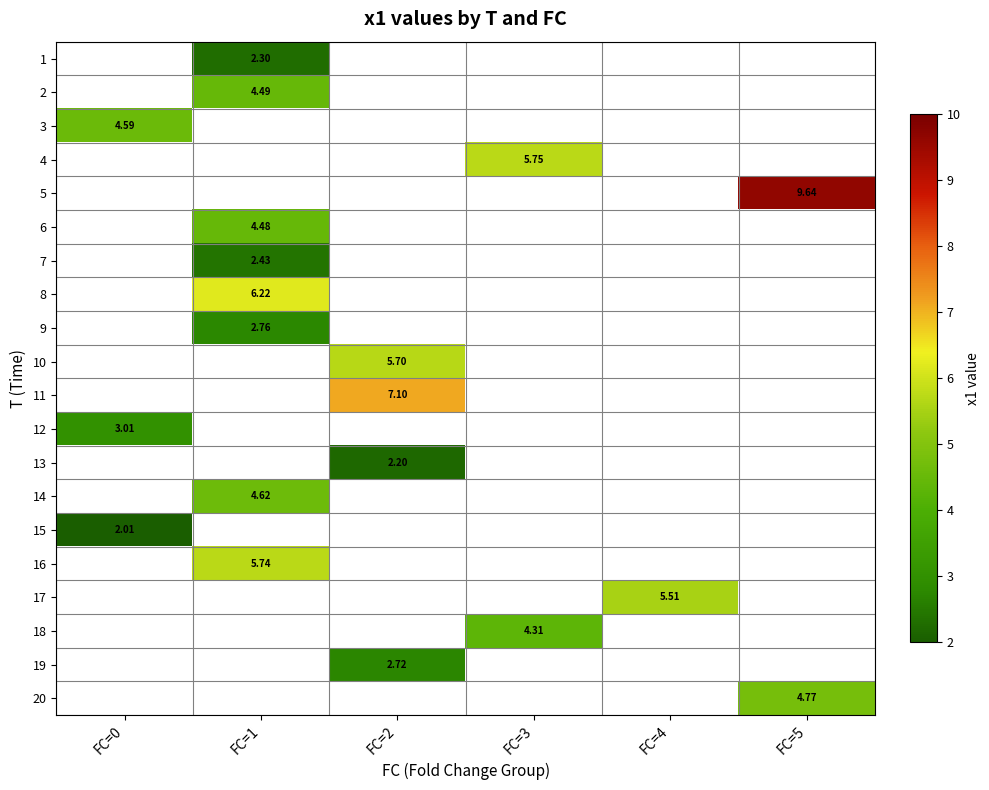

Between FC=1 and FC=3, which is larger?

FC=3